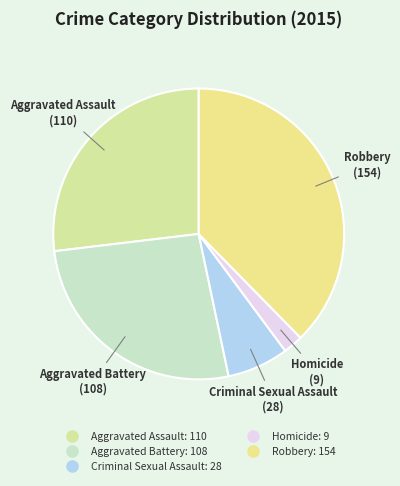

Is Robbery the majority of the pie?

No